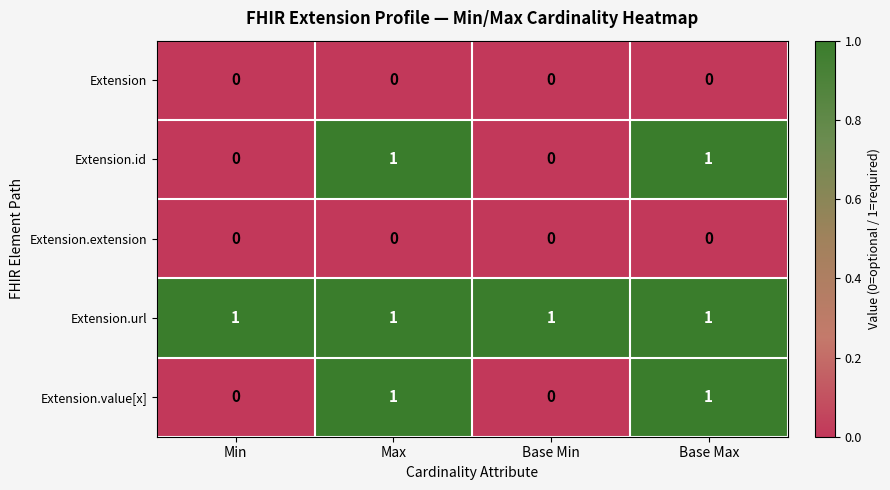

The Extension series shows 0 at Min. True or false?

True